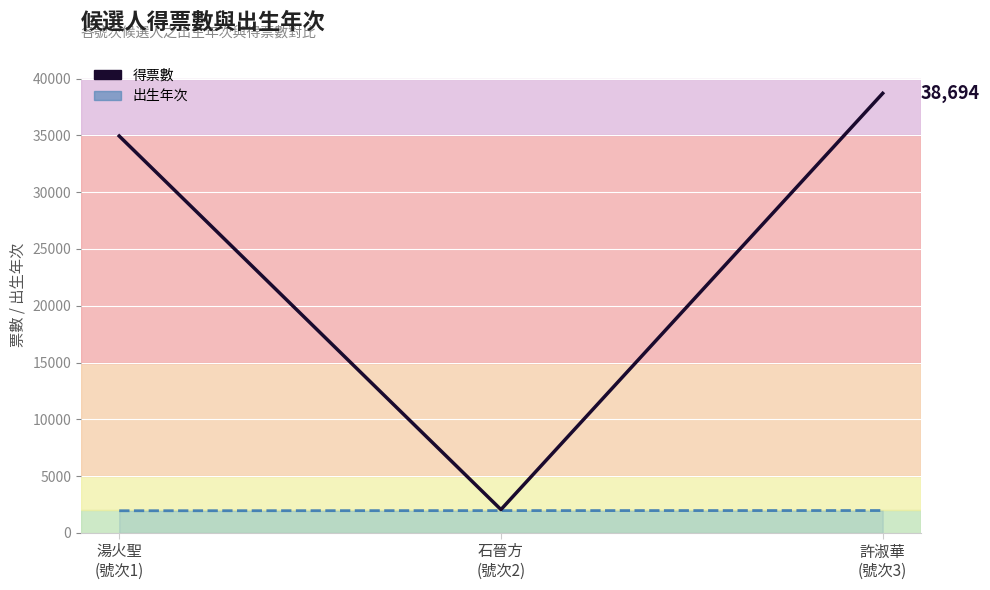

Between 石晉方
(號次2) and 湯火聖
(號次1), which is larger?

湯火聖
(號次1)